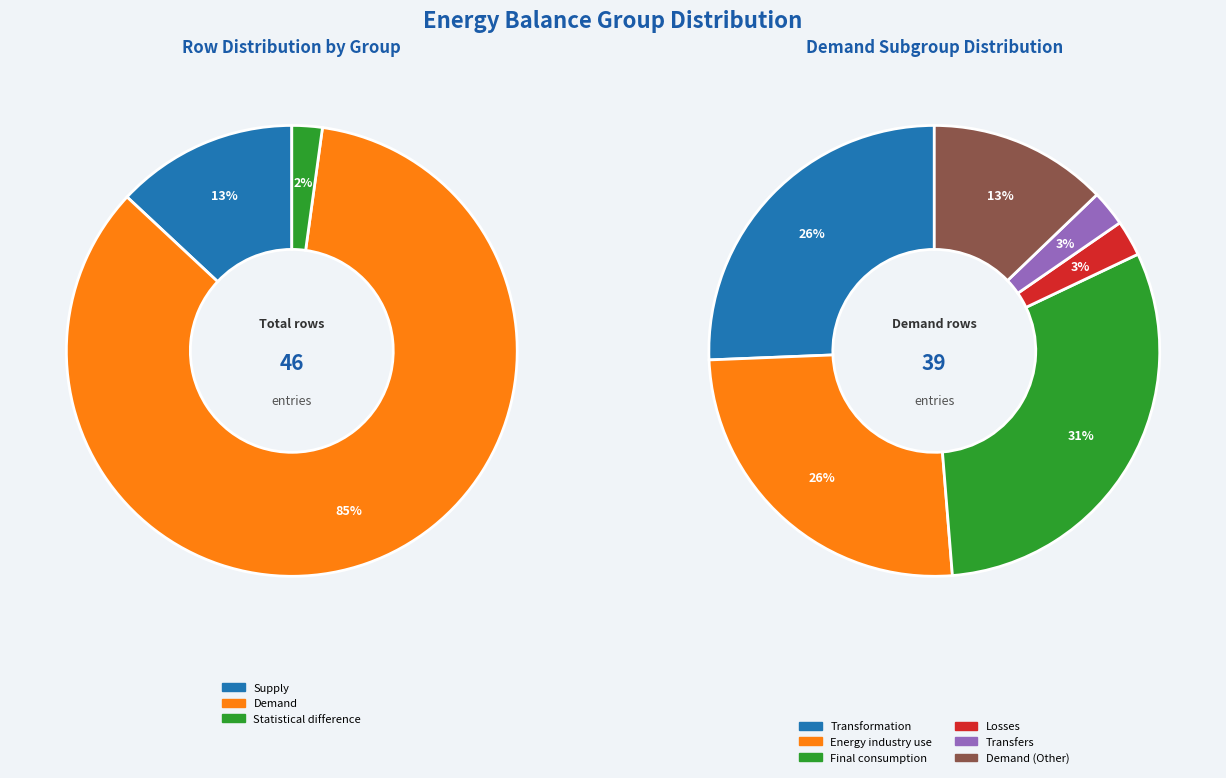

Which slice is the smallest?

Statistical difference